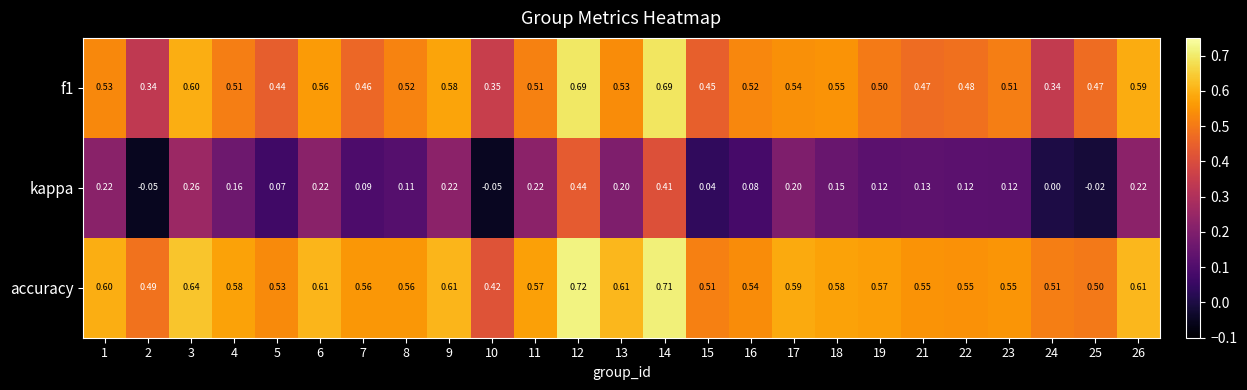

Is the value of accuracy at 21 greater than the value of kappa at 3?

Yes